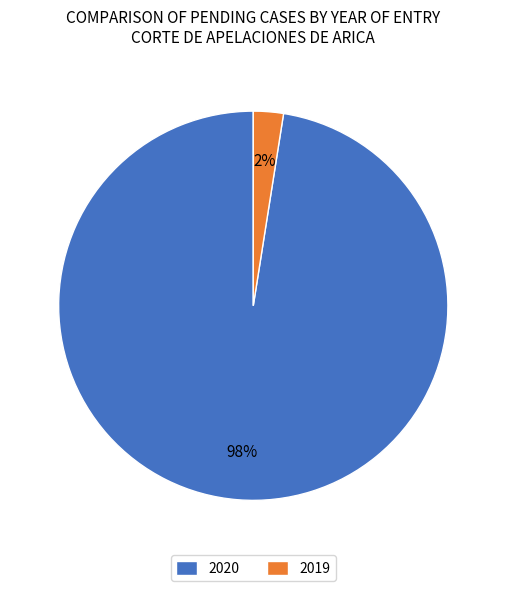

What percentage is the 2019 slice, to the nearest percent?

2%